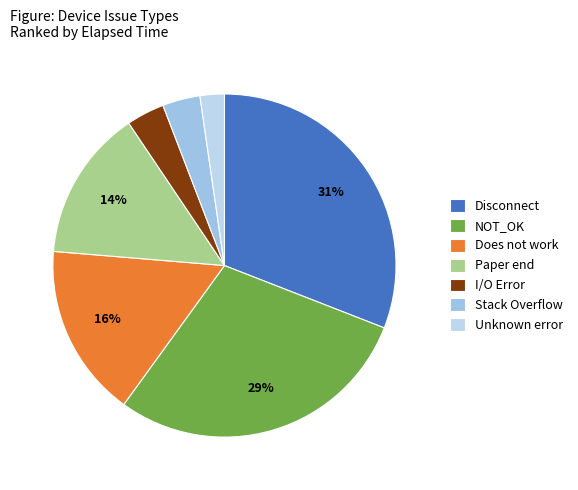

How many slices are in this pie chart?

7